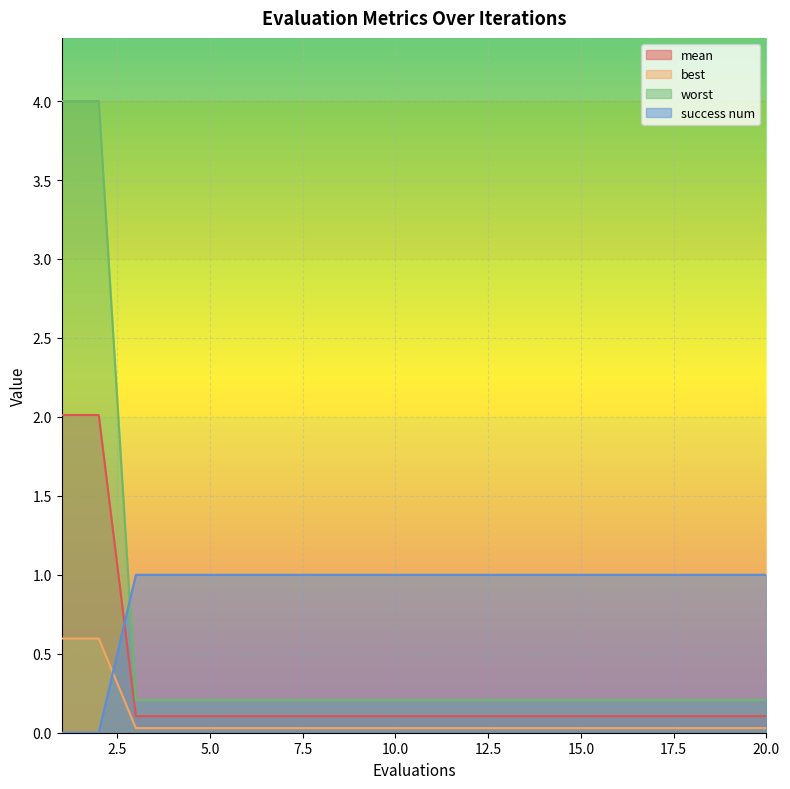

The mean series shows 0.0 at 10. True or false?

False